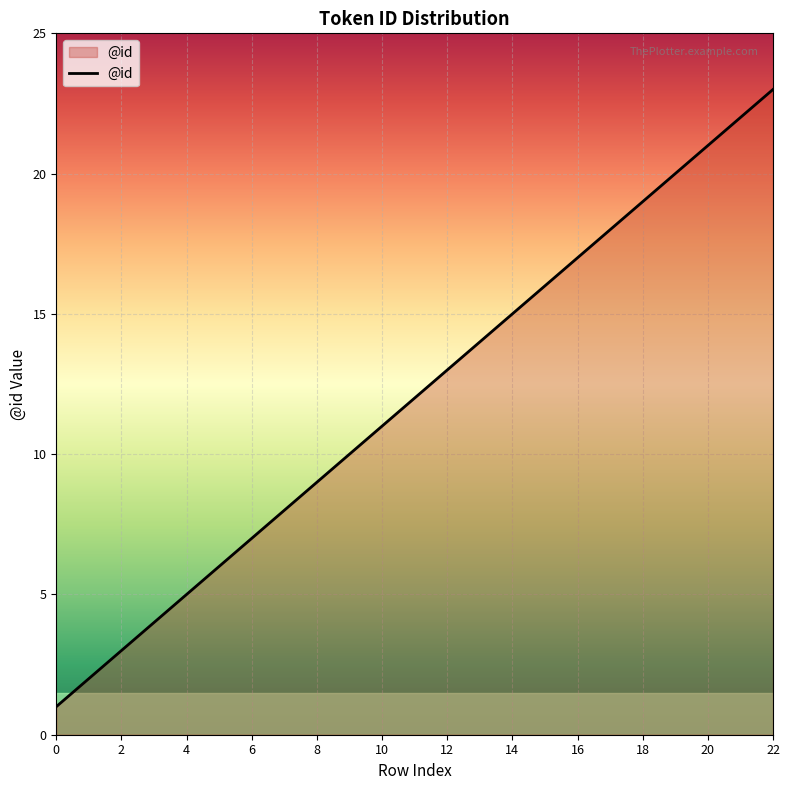

What is the difference between the maximum and minimum values?

22